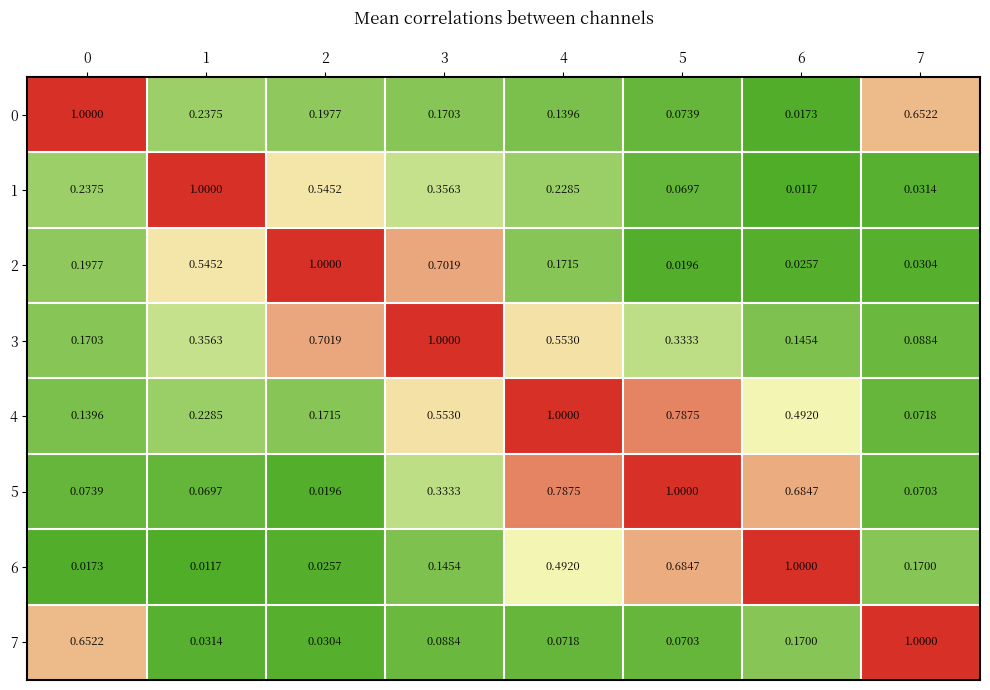

Reading right to left, list all the values displayed in this chart.

0: 7=0.7	6=0.0	5=0.1	4=0.1	3=0.2	2=0.2	1=0.2	0=1.0
1: 7=0.0	6=0.0	5=0.1	4=0.2	3=0.4	2=0.5	1=1.0	0=0.2
2: 7=0.0	6=0.0	5=0.0	4=0.2	3=0.7	2=1.0	1=0.5	0=0.2
3: 7=0.1	6=0.1	5=0.3	4=0.6	3=1.0	2=0.7	1=0.4	0=0.2
4: 7=0.1	6=0.5	5=0.8	4=1.0	3=0.6	2=0.2	1=0.2	0=0.1
5: 7=0.1	6=0.7	5=1.0	4=0.8	3=0.3	2=0.0	1=0.1	0=0.1
6: 7=0.2	6=1.0	5=0.7	4=0.5	3=0.1	2=0.0	1=0.0	0=0.0
7: 7=1.0	6=0.2	5=0.1	4=0.1	3=0.1	2=0.0	1=0.0	0=0.7